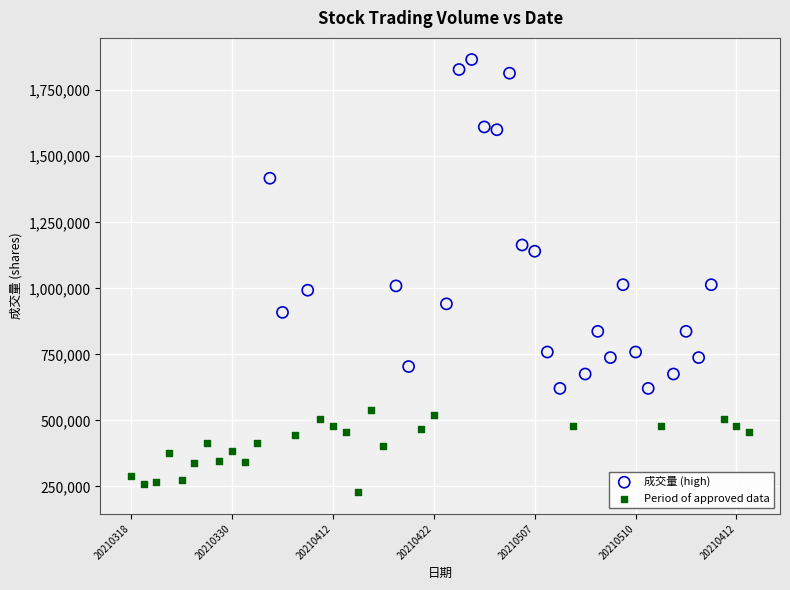

Which series contains the highest Y value?

成交量 (high)